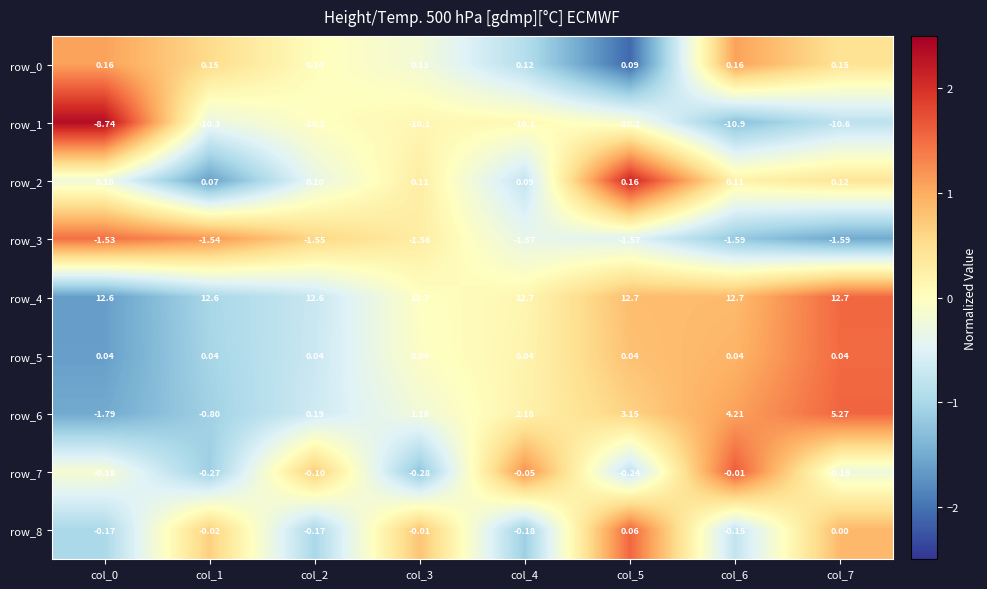

Is the value of row_7 at col_3 greater than the value of row_3 at col_4?

Yes